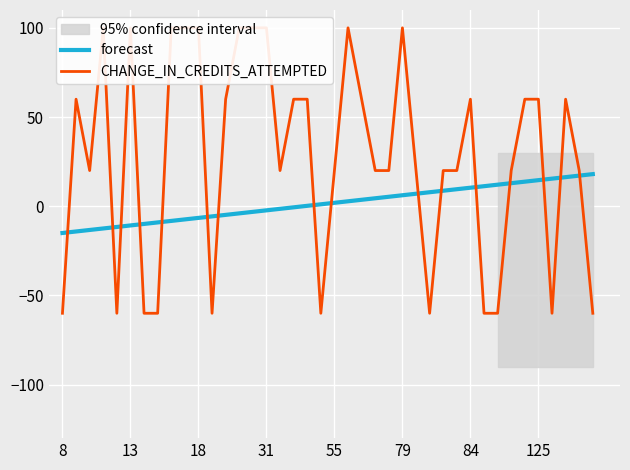

How many intersections are there between forecast and CHANGE_IN_CREDITS_ATTEMPTED?

16